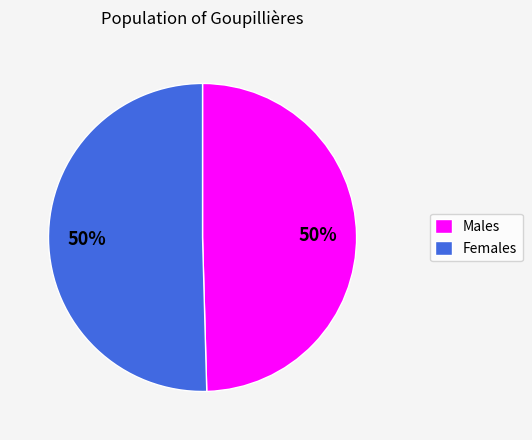

Do Males and Females together represent more than half of the pie?

Yes